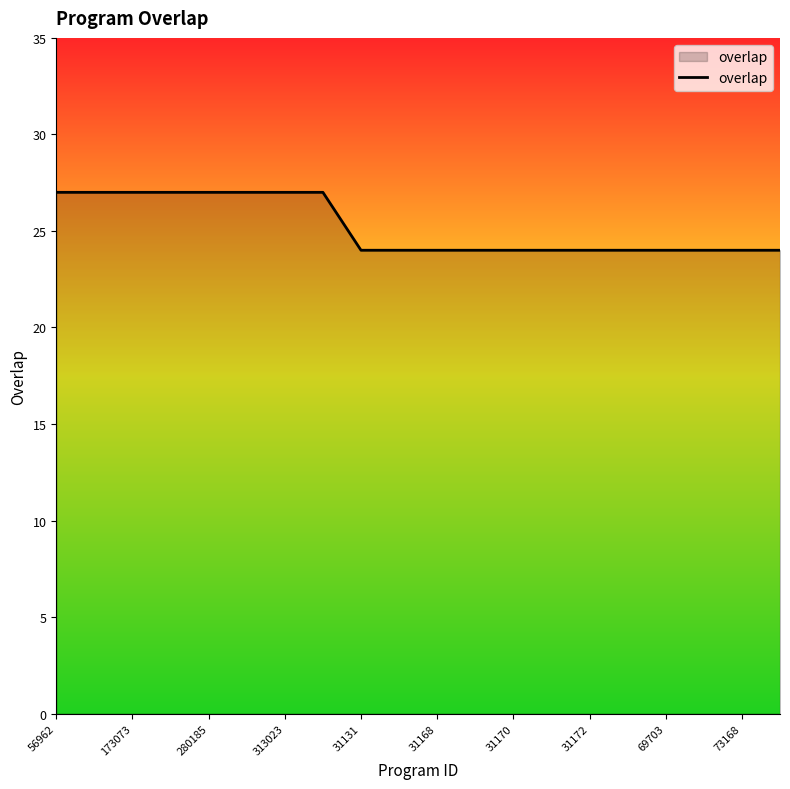

Count the values in the range 24 to 27.

20